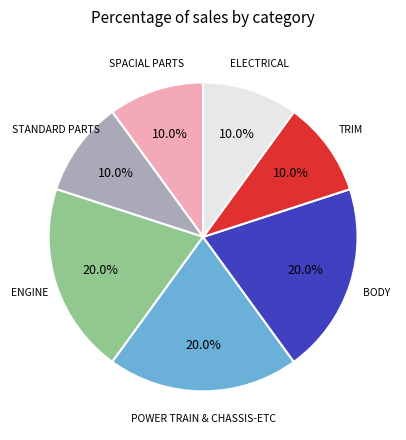

How many segments does this pie chart have?

7